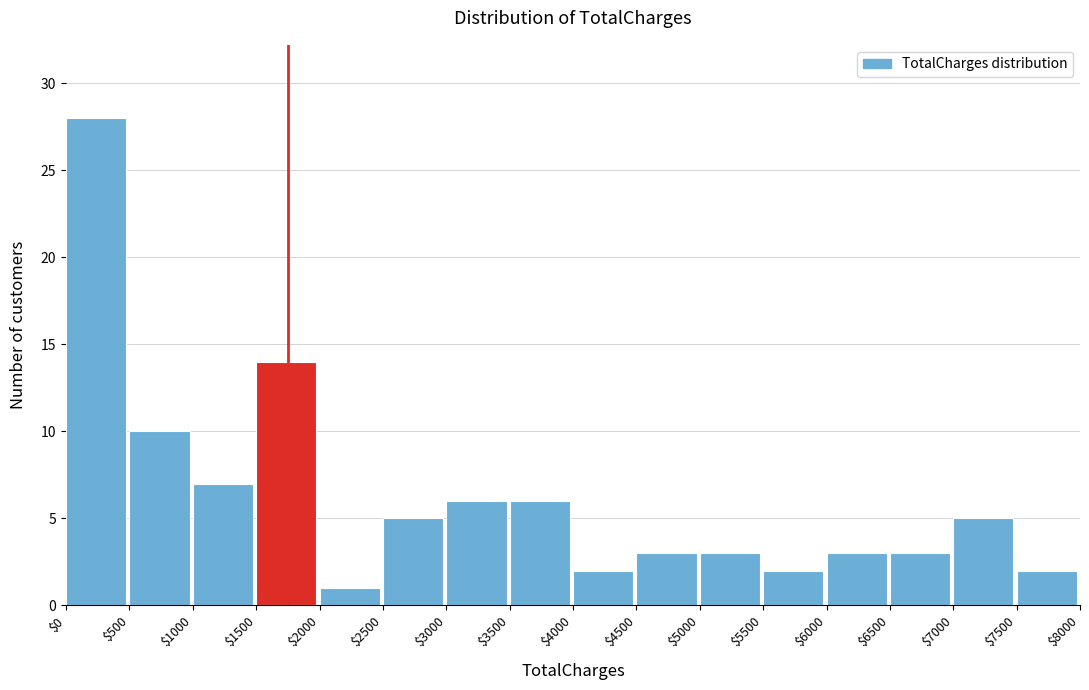

Reading left to right, transcribe this chart: for each bar, give the range it covers on the x-axis and its height. The values are not printed on the chart, so give them approximately, as read against the axis.

$0 to $500: 28
$500 to $1000: 10
$1000 to $1500: 7
$1500 to $2000: 14
$2000 to $2500: 1
$2500 to $3000: 5
$3000 to $3500: 6
$3500 to $4000: 6
$4000 to $4500: 2
$4500 to $5000: 3
$5000 to $5500: 3
$5500 to $6000: 2
$6000 to $6500: 3
$6500 to $7000: 3
$7000 to $7500: 5
$7500 to $8000: 2